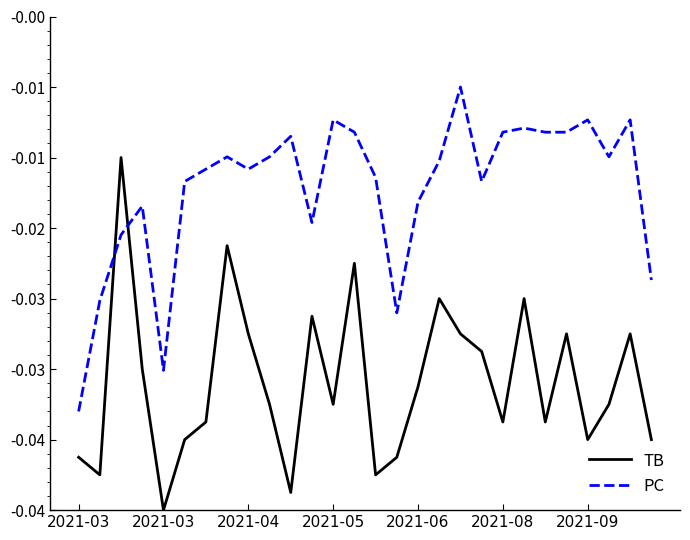

List the series in order of their peak value, highest first.

PC, TB